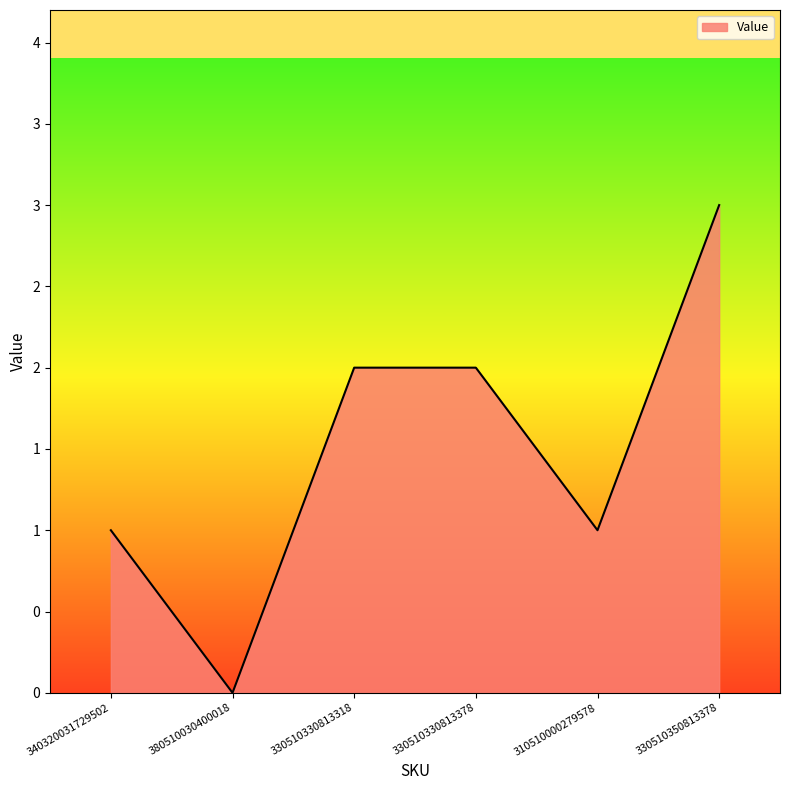

Which category has the lowest value across all series?

380510030400018